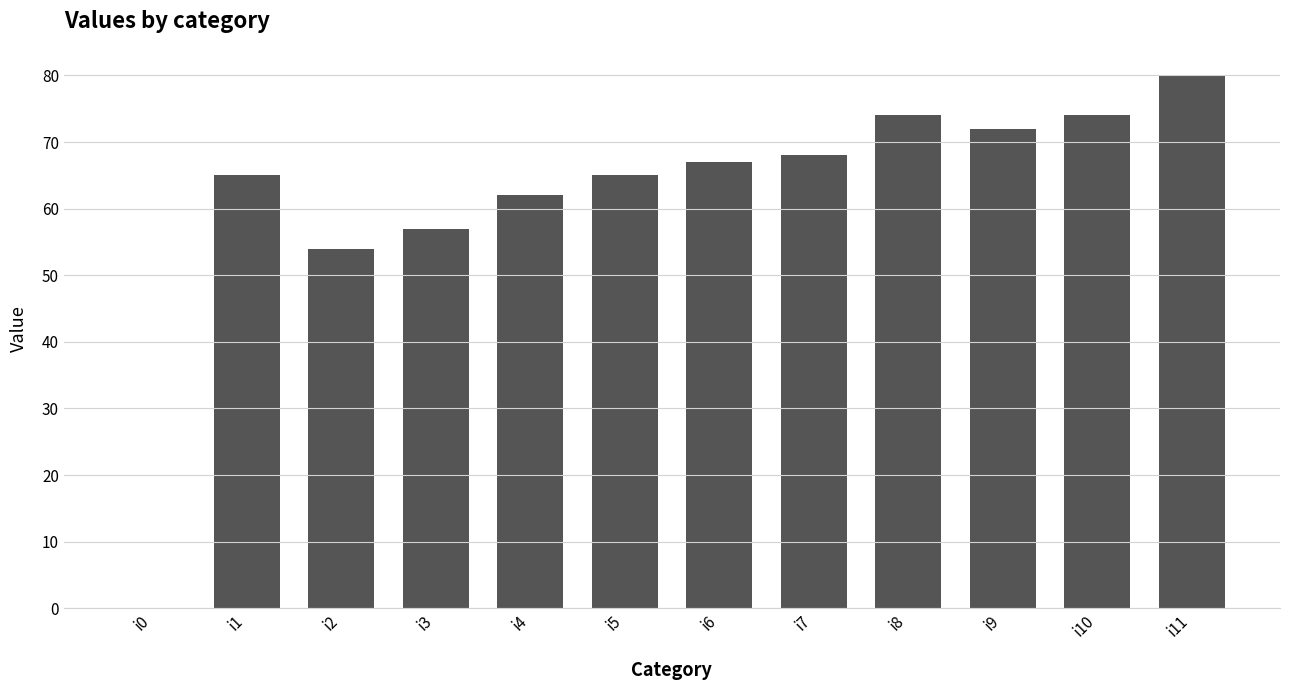

What is the sum of all values?

738